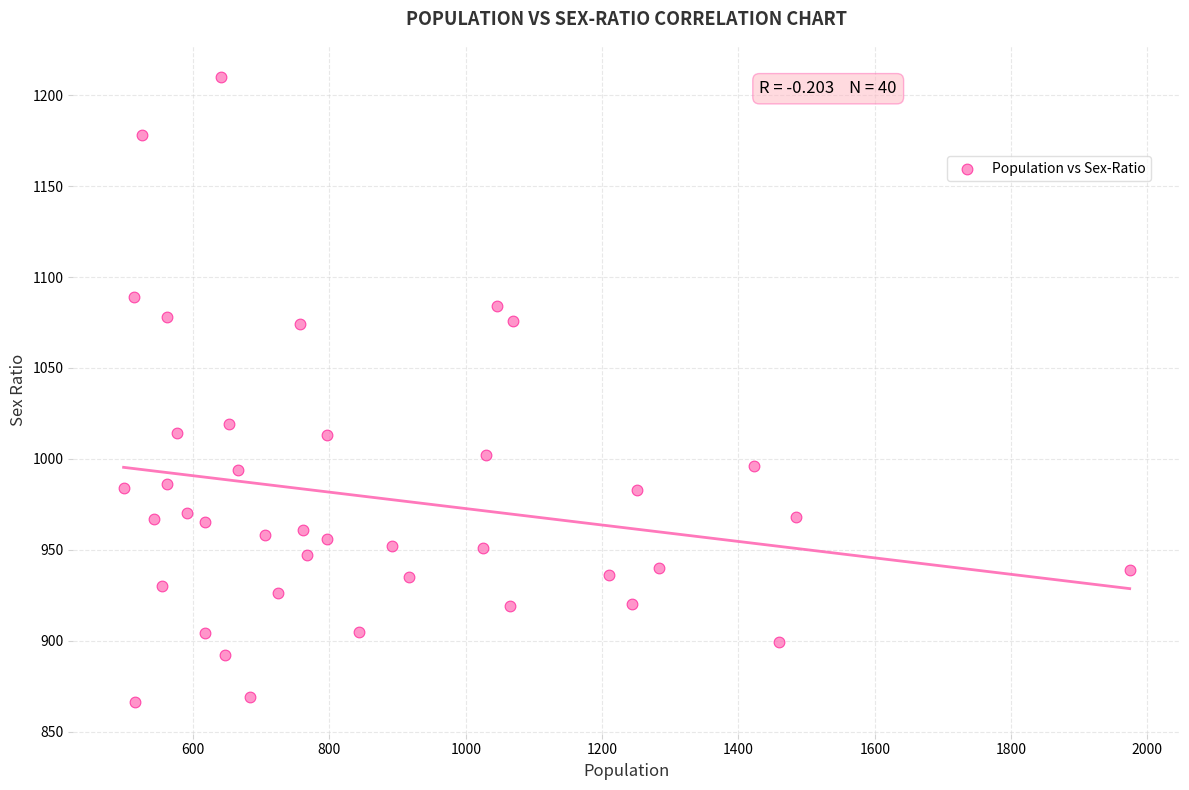

What is the range of X values (max minus min)?

1476